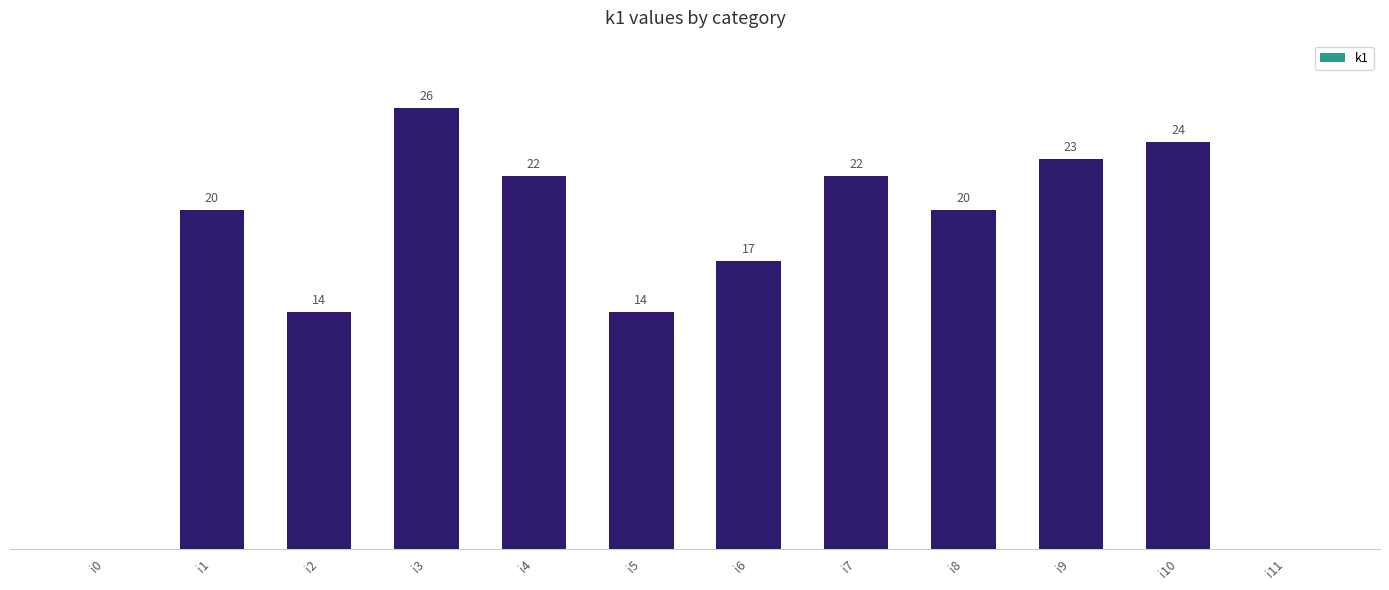

Which has a higher value, i7 or i5?

i7